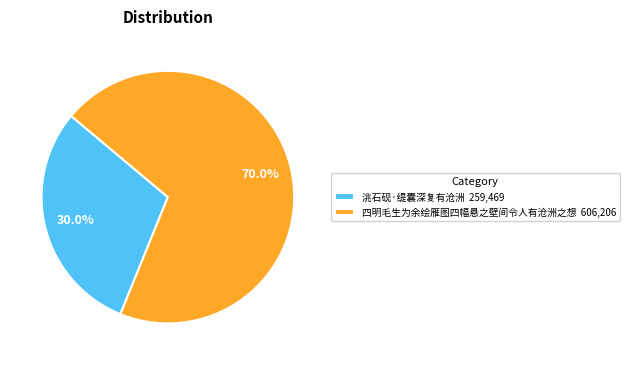

How much of the chart is everything except 四明毛生为余绘雁图四幅悬之壁间令人有沧洲之想?

30.0%